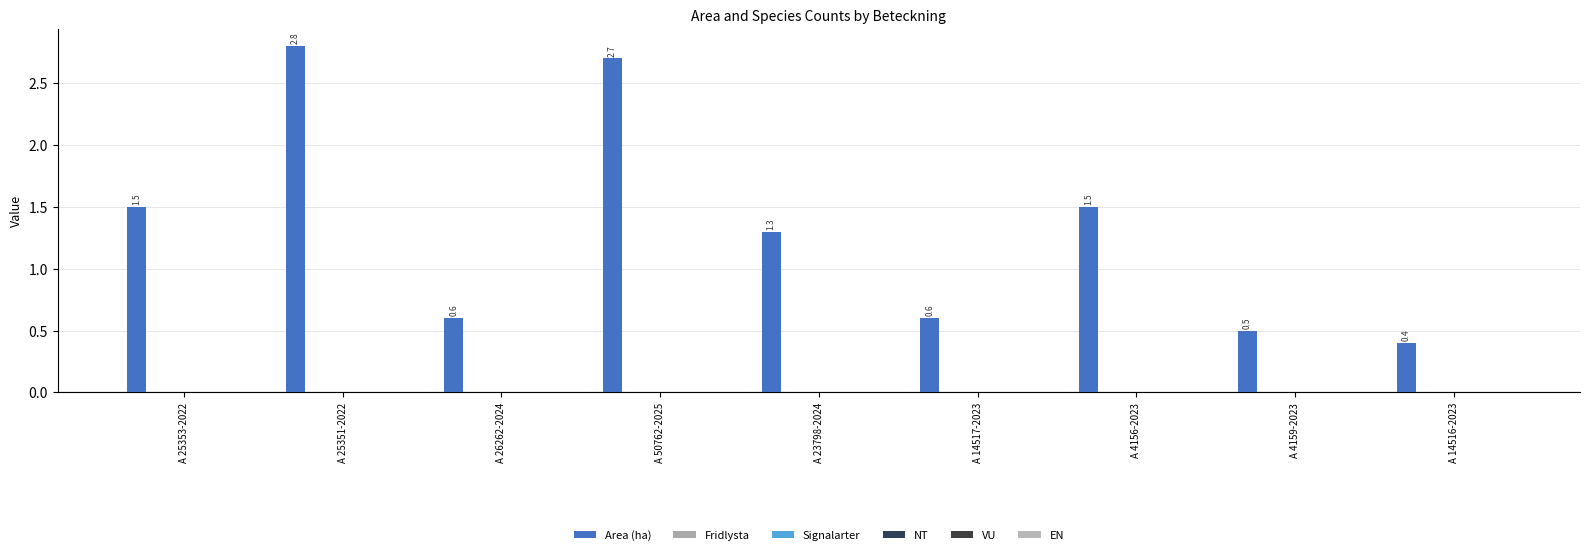

Are the bars horizontal?

No